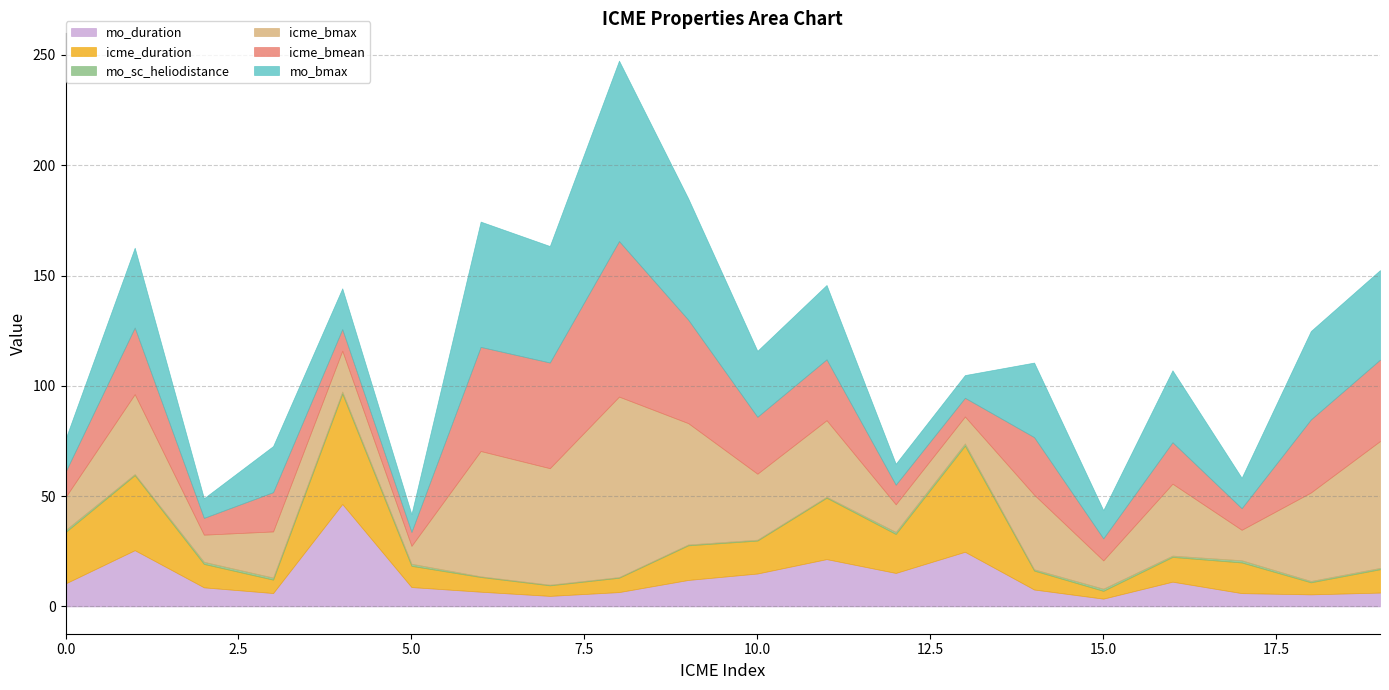

List the labels in order of icme_duration value, smallest first.

15, 7, 18, 3, 8, 6, 14, 5, 19, 2, 16, 17, 10, 9, 12, 0, 11, 1, 13, 4